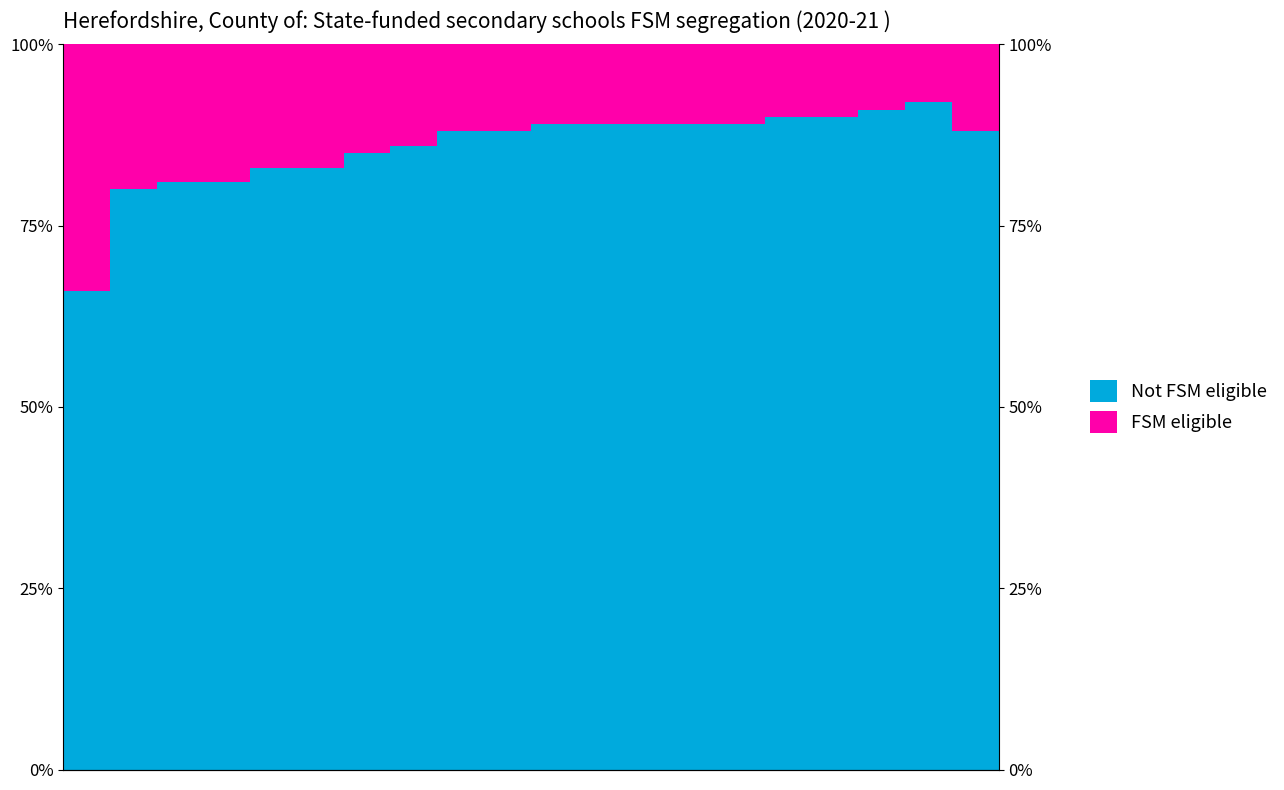

How many bars are there in total?

40